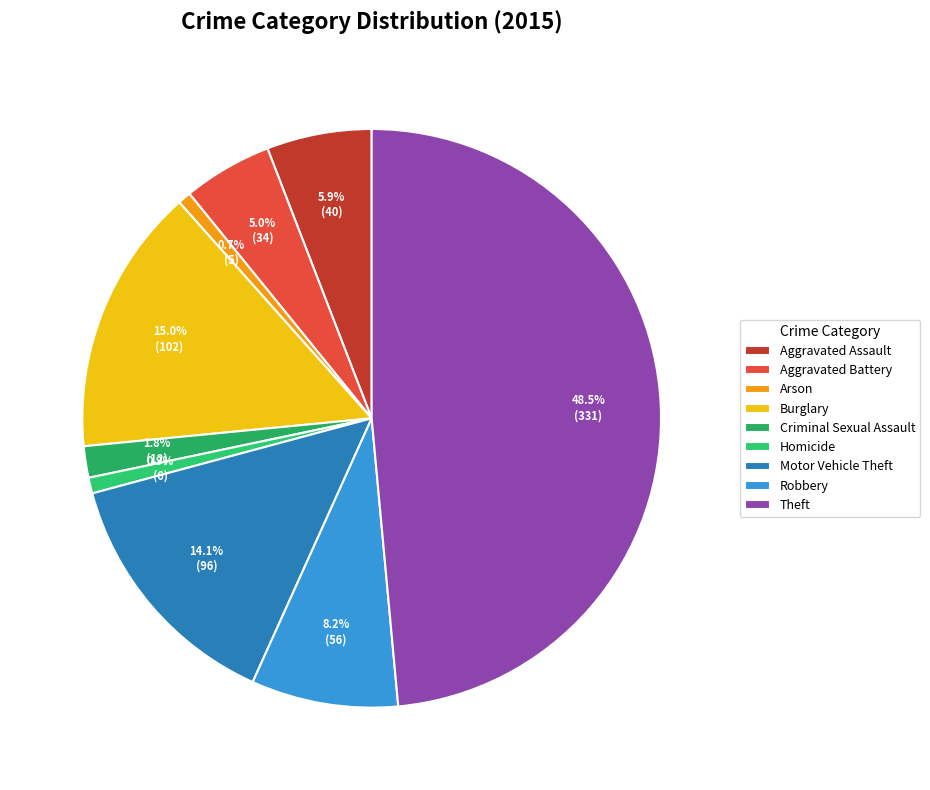

Is Criminal Sexual Assault the majority of the pie?

No